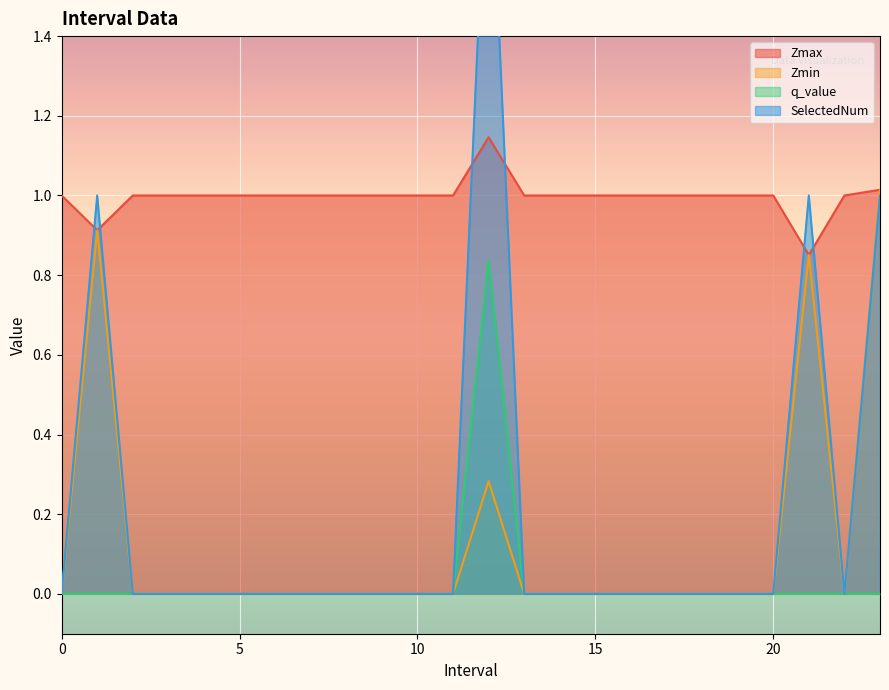

In Zmax, how many points are lower than both neighbors (excluding endpoints)?

2